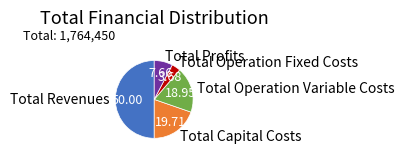

Does Total Profits represent more than half of the total?

No